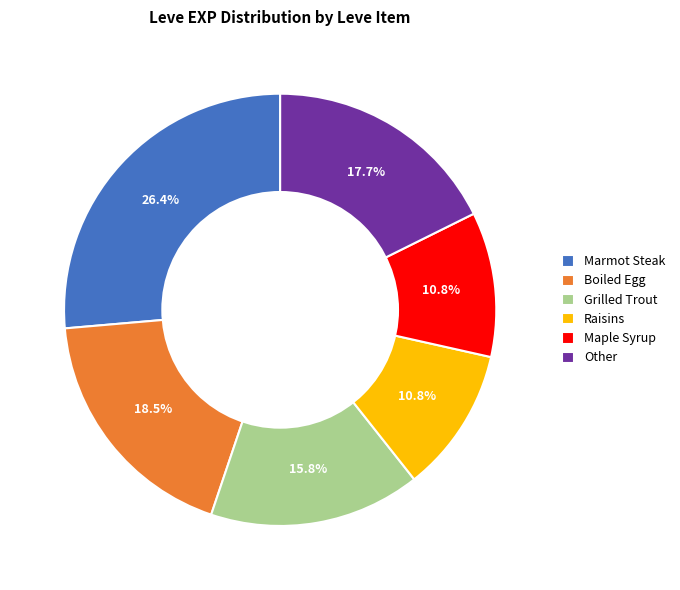

How many segments does this pie chart have?

6